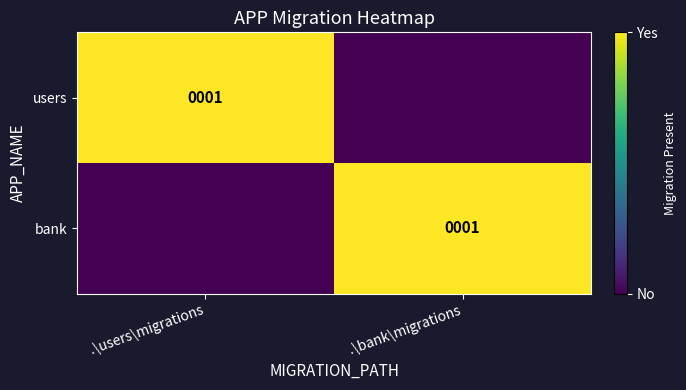

The value of users at .\users\migrations is 1. True or false?

True